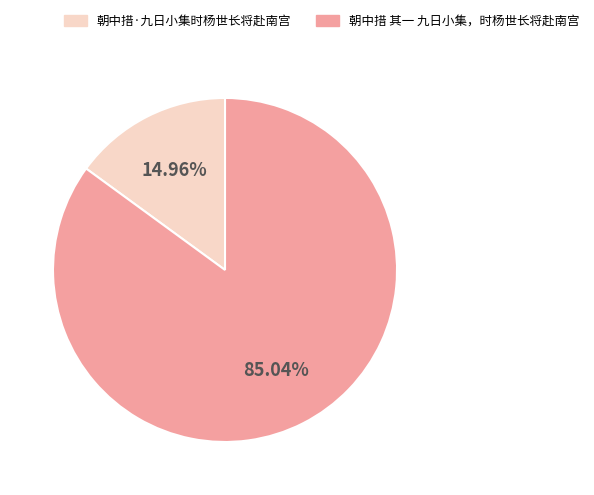

To the nearest percent, what is the combined percentage of 朝中措·九日小集时杨世长将赴南宫 and 朝中措 其一 九日小集，时杨世长将赴南宫?

100%